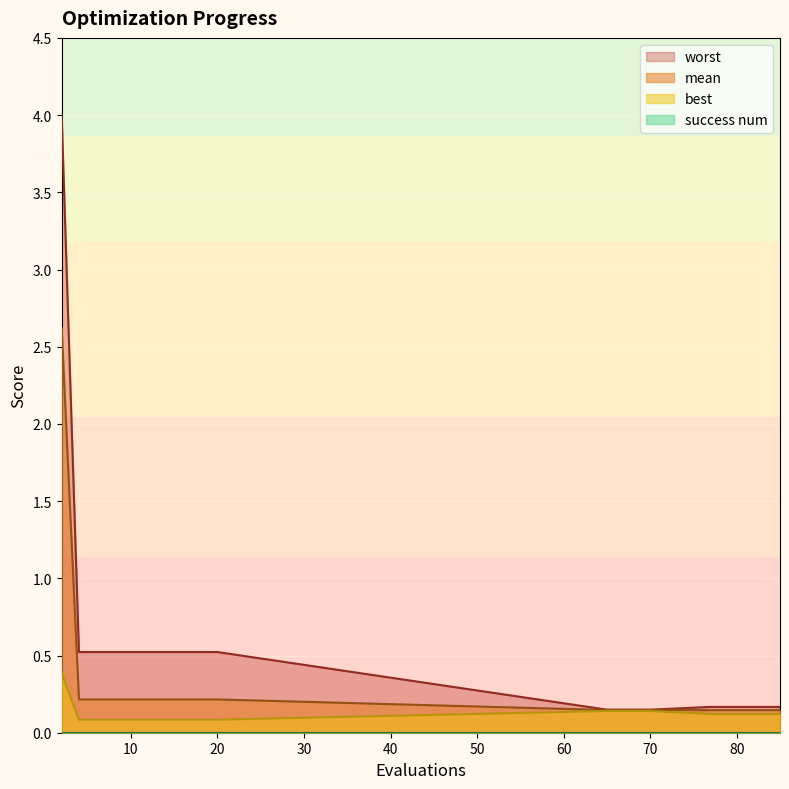

What is the maximum value for mean?

2.6